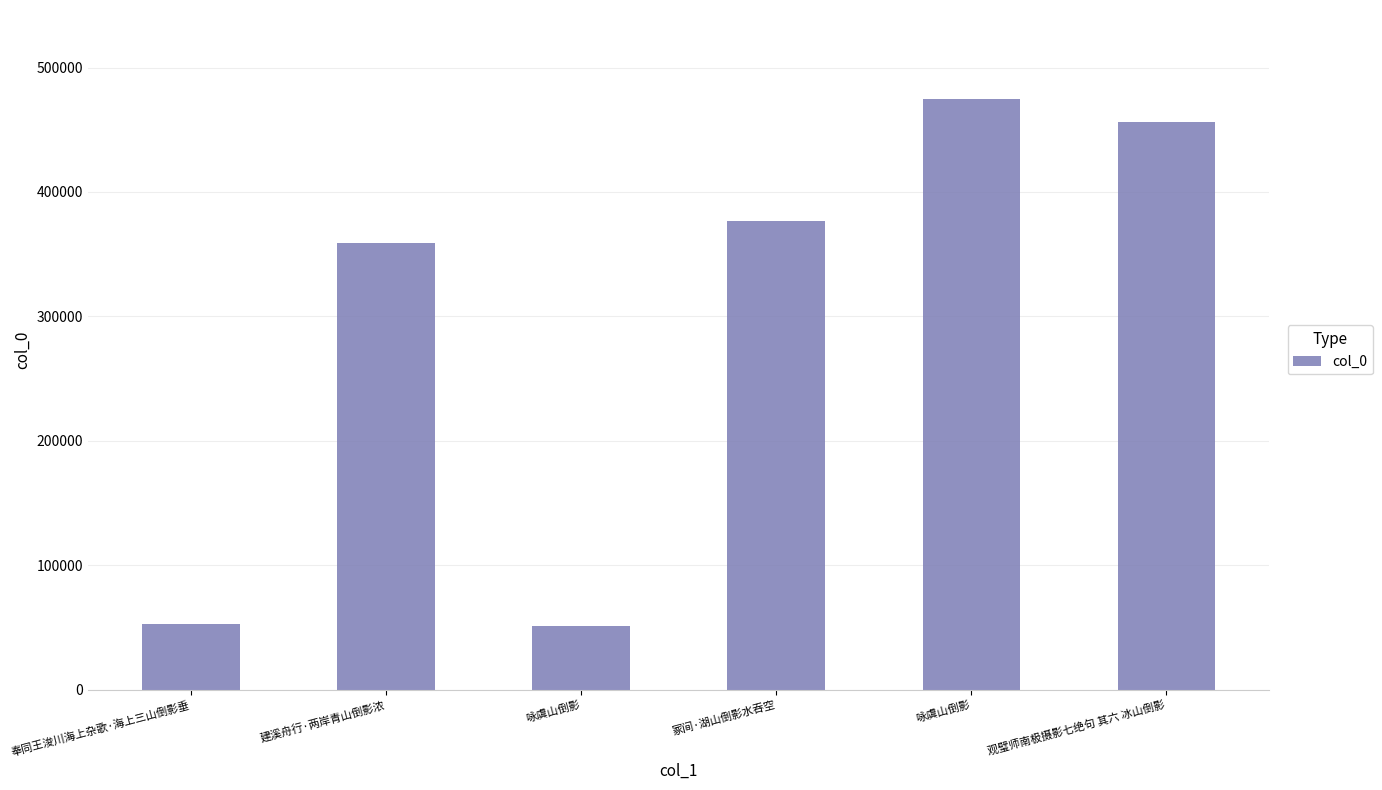

How many bars are there in total?

6